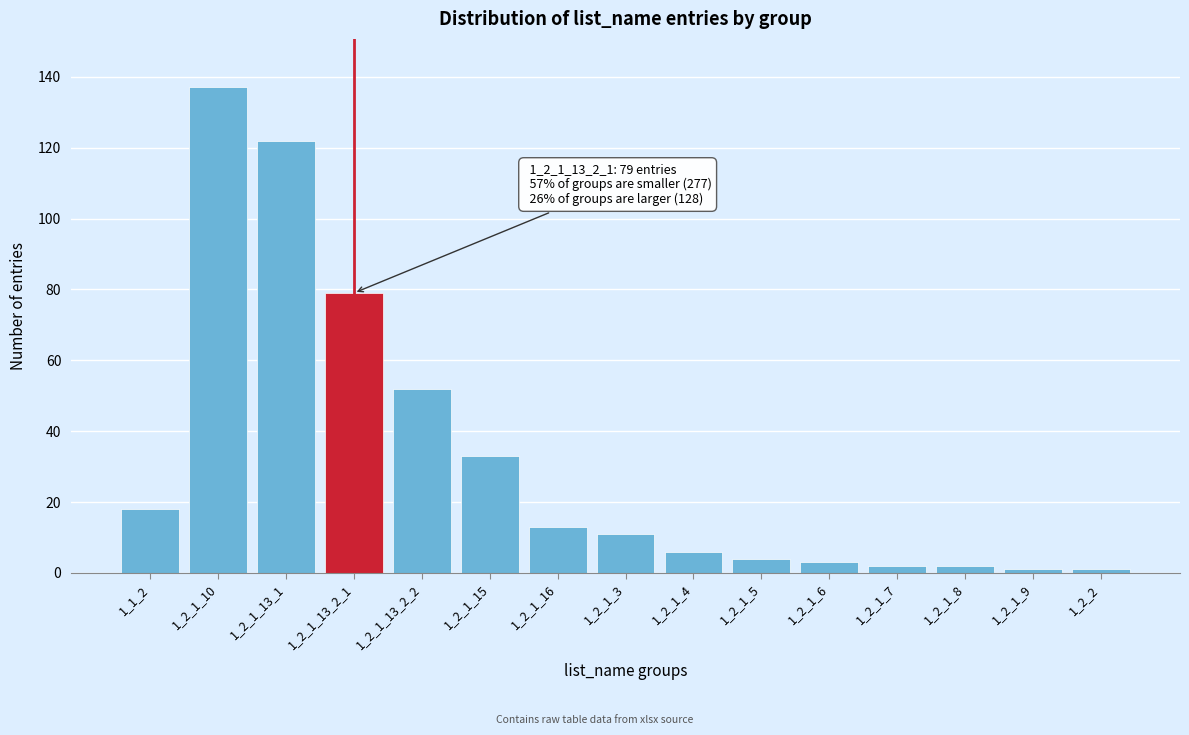

Reading right to left, what are all the values shown in this chart?

1_2_2=1	1_2_1_9=1	1_2_1_8=2	1_2_1_7=2	1_2_1_6=3	1_2_1_5=4	1_2_1_4=6	1_2_1_3=11	1_2_1_16=13	1_2_1_15=33	1_2_1_13_2_2=52	1_2_1_13_2_1=79	1_2_1_13_1=122	1_2_1_10=137	1_1_2=18